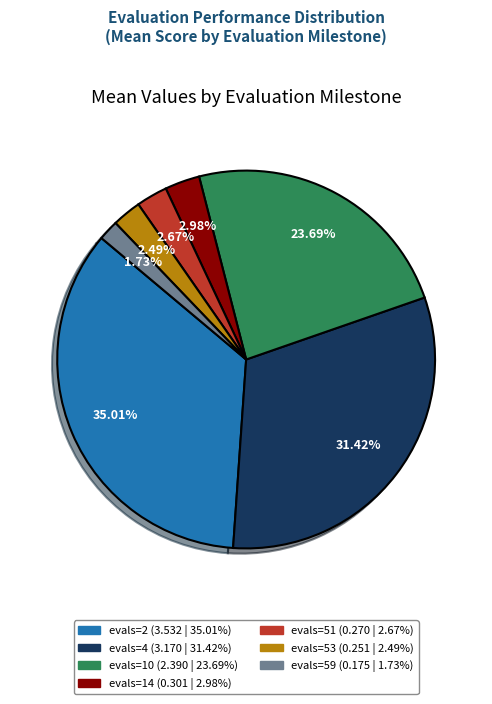

Which has a higher value, evals=51 or evals=59?

evals=51